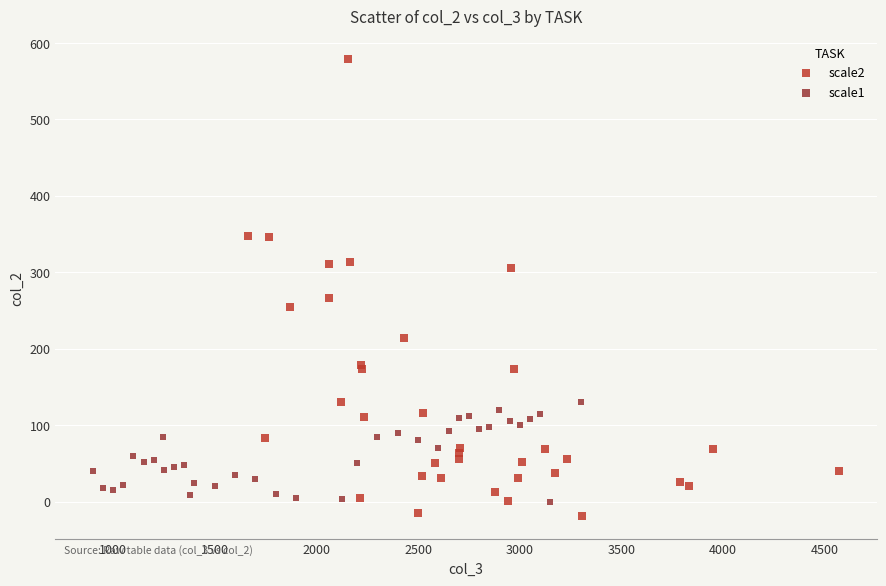

Which series reaches the minimum Y coordinate?

scale2